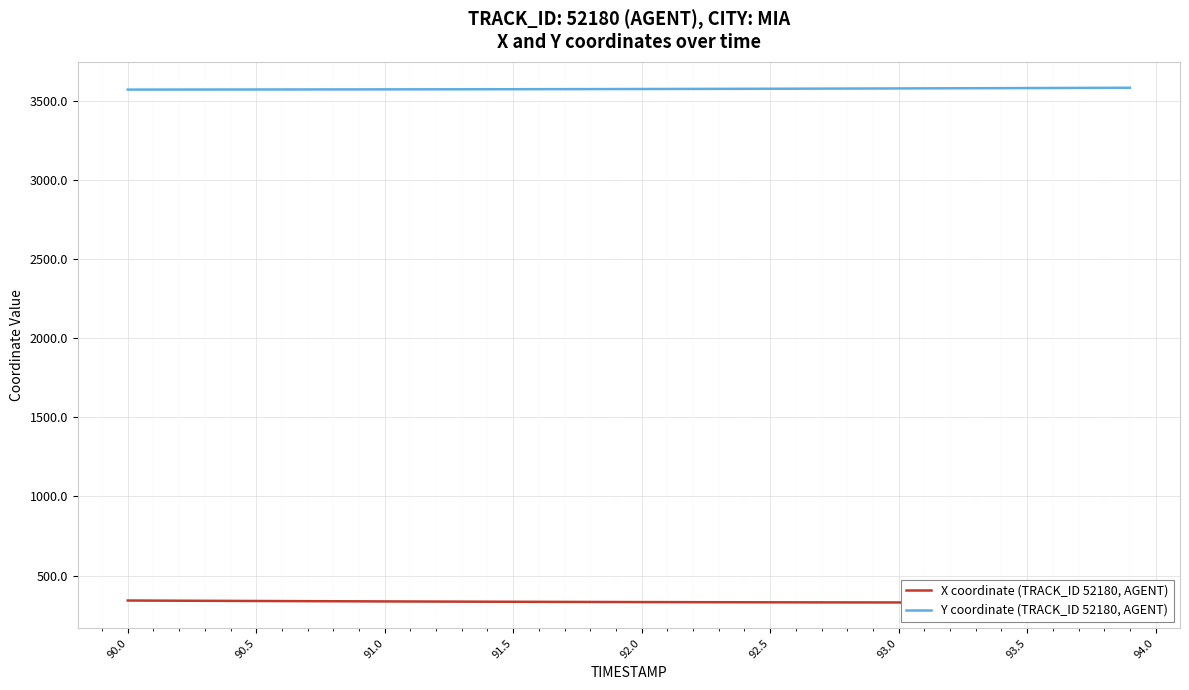

True or false: X coordinate (TRACK_ID 52180, AGENT) and Y coordinate (TRACK_ID 52180, AGENT) intersect in this chart.

False